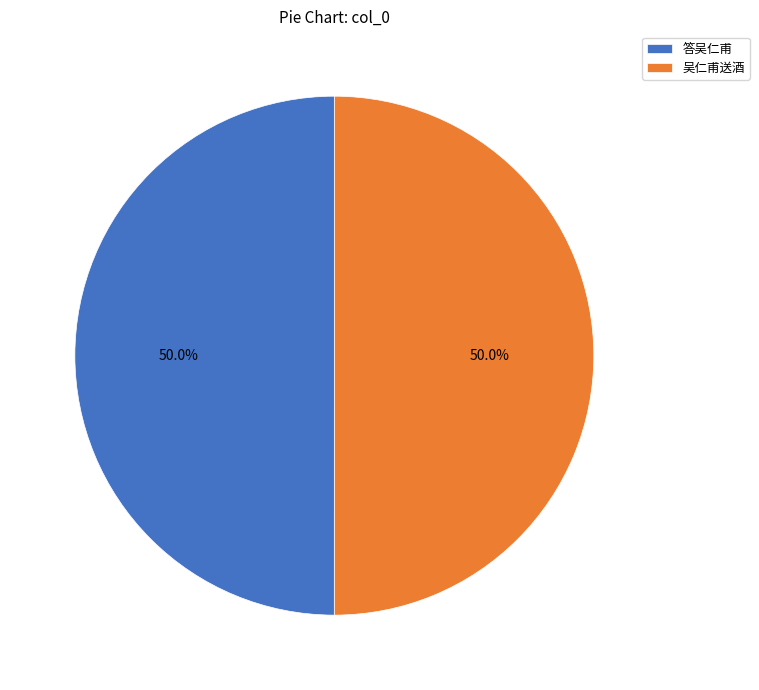

What percentage is the 答吴仁甫 slice, to the nearest percent?

50%